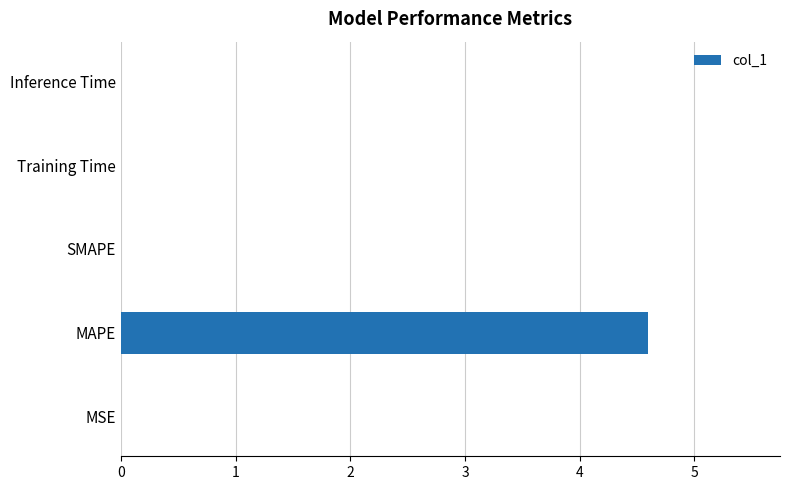

What is the average value?

0.9